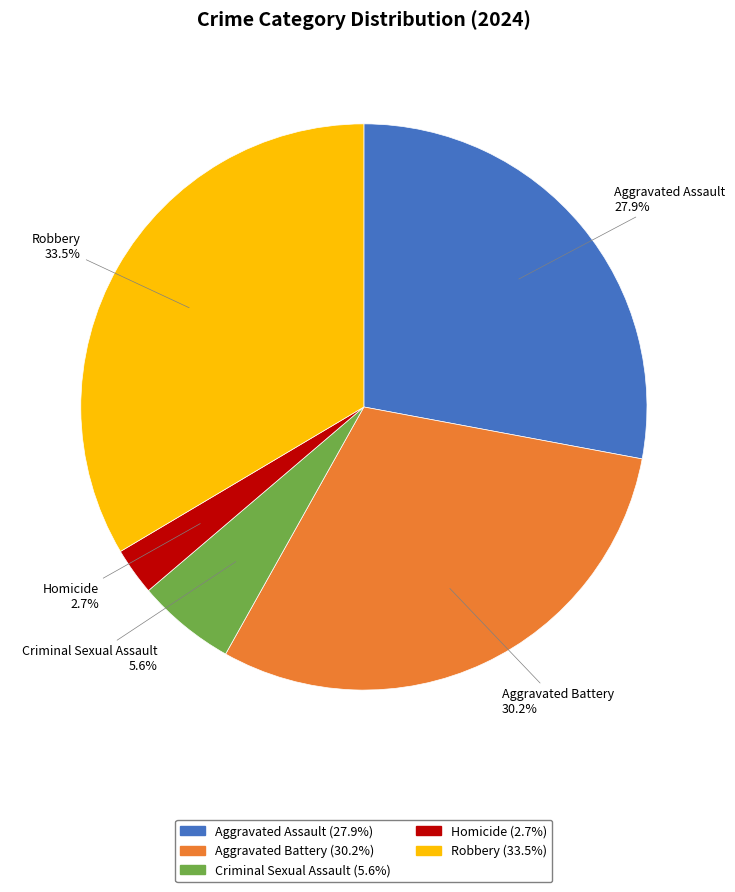

Count the number of slices in the pie.

5